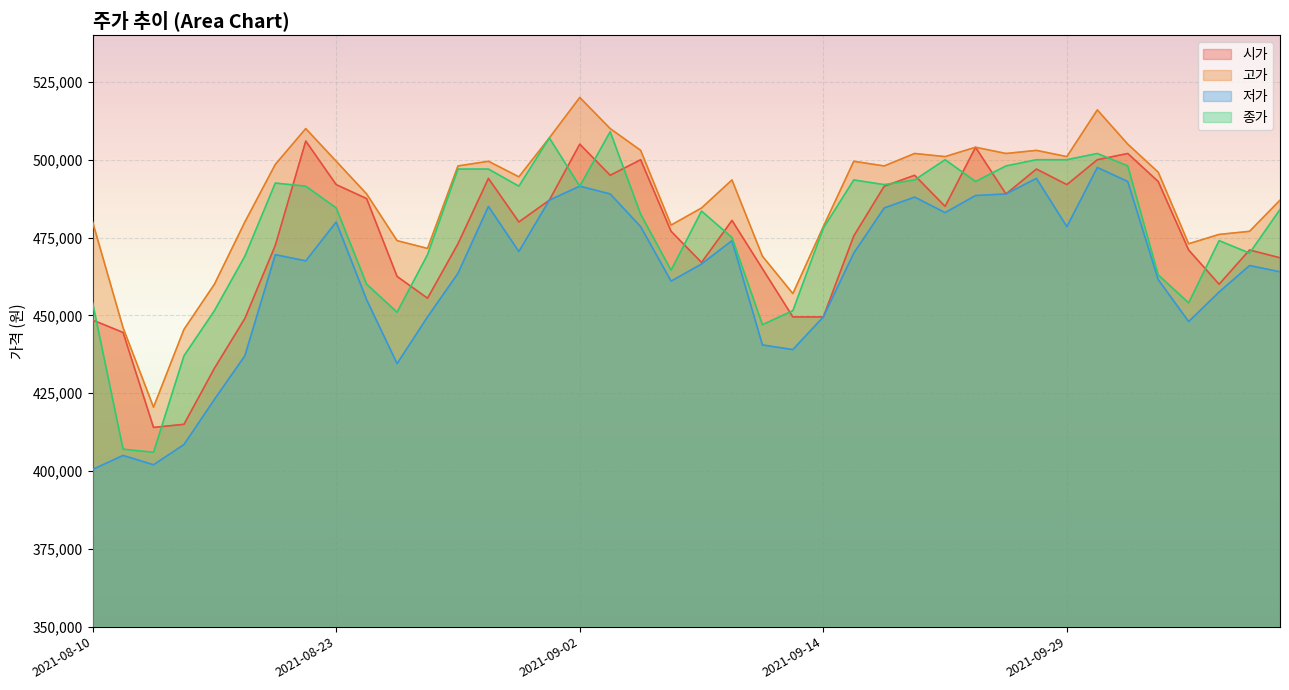

True or false: 저가 and 종가 intersect in this chart.

False